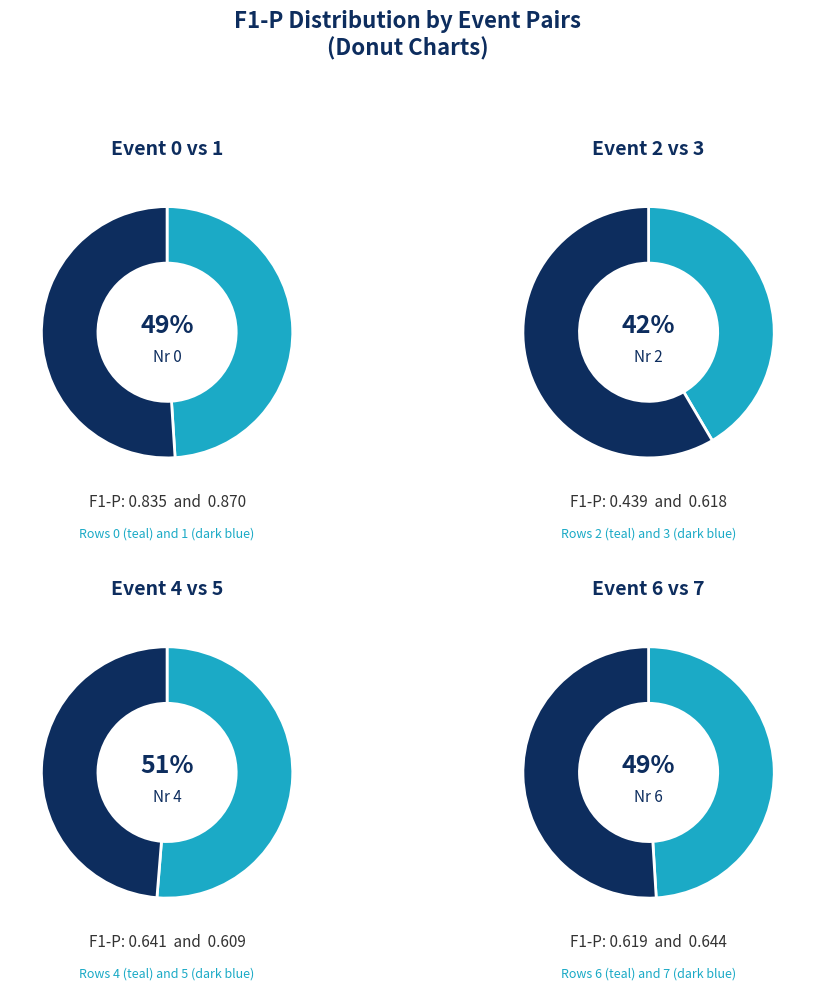

Is 0 the majority of the pie?

No